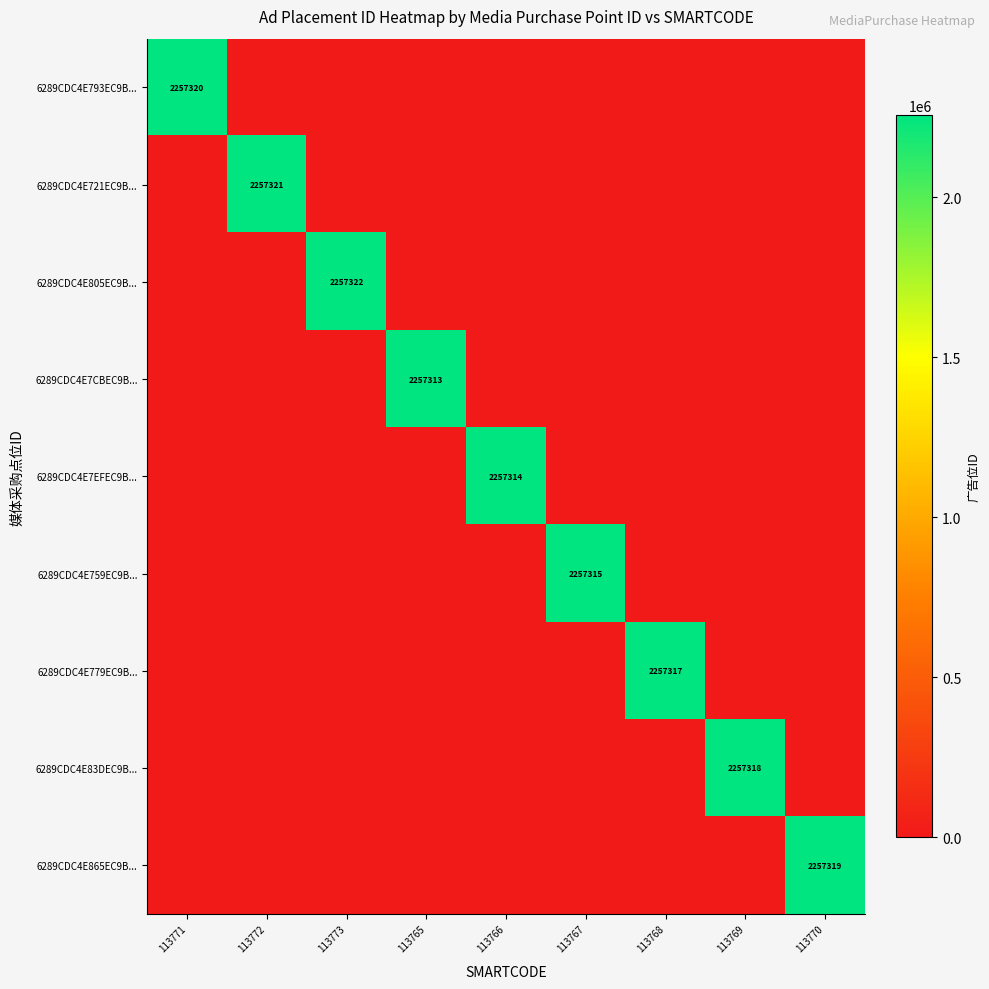

At 113772, list the series in order from smallest to largest.

6289CDC4E793EC9B..., 6289CDC4E805EC9B..., 6289CDC4E7CBEC9B..., 6289CDC4E7EFEC9B..., 6289CDC4E759EC9B..., 6289CDC4E779EC9B..., 6289CDC4E83DEC9B..., 6289CDC4E865EC9B..., 6289CDC4E721EC9B...